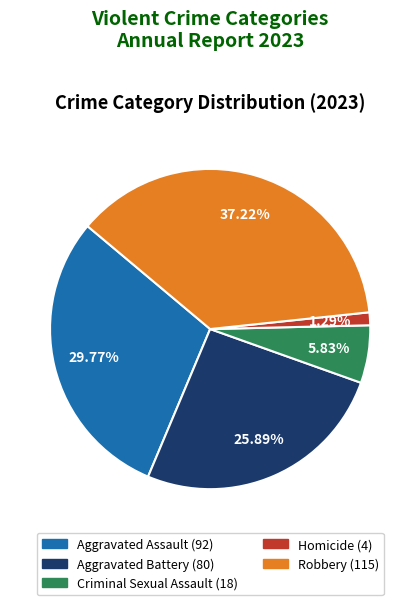

How many segments does this pie chart have?

5